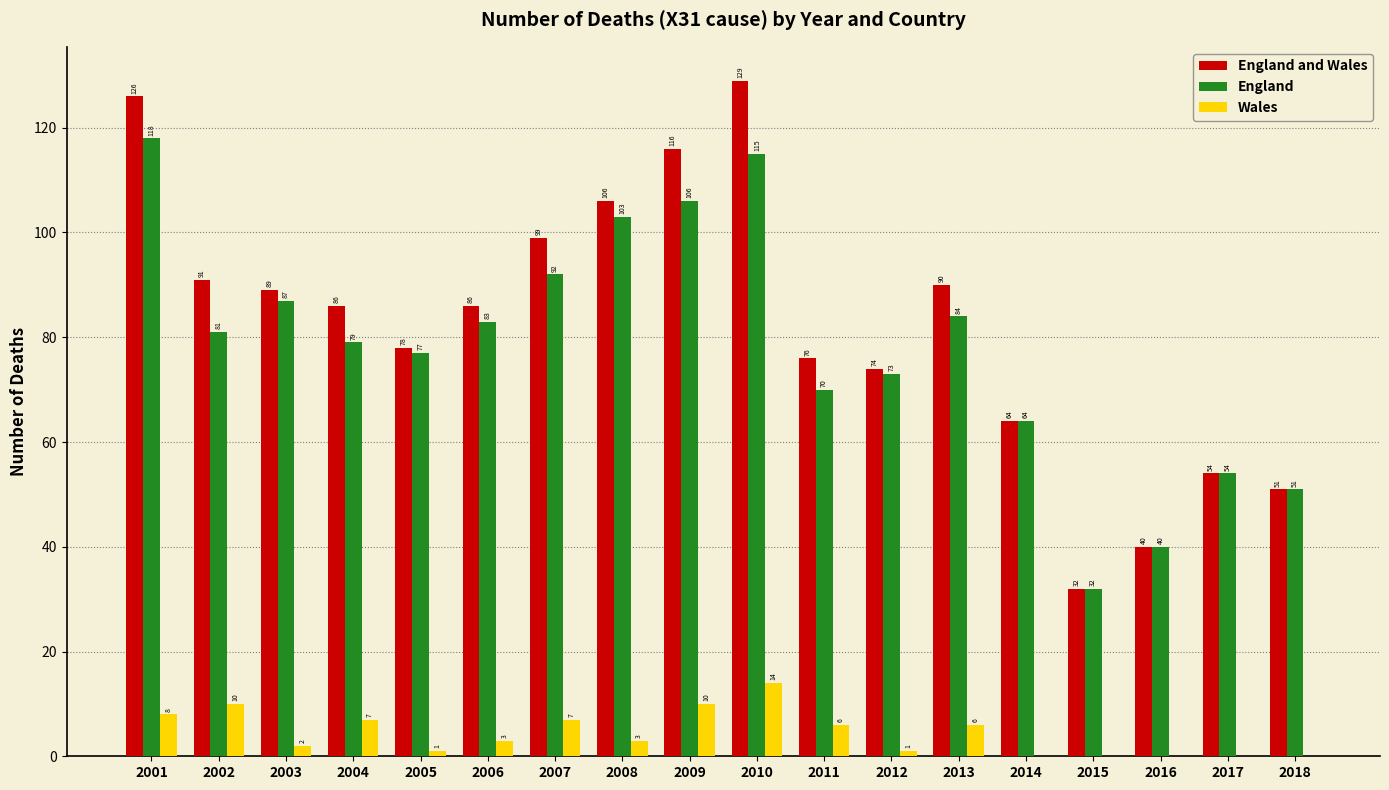

What is the sum of all England values?

1409